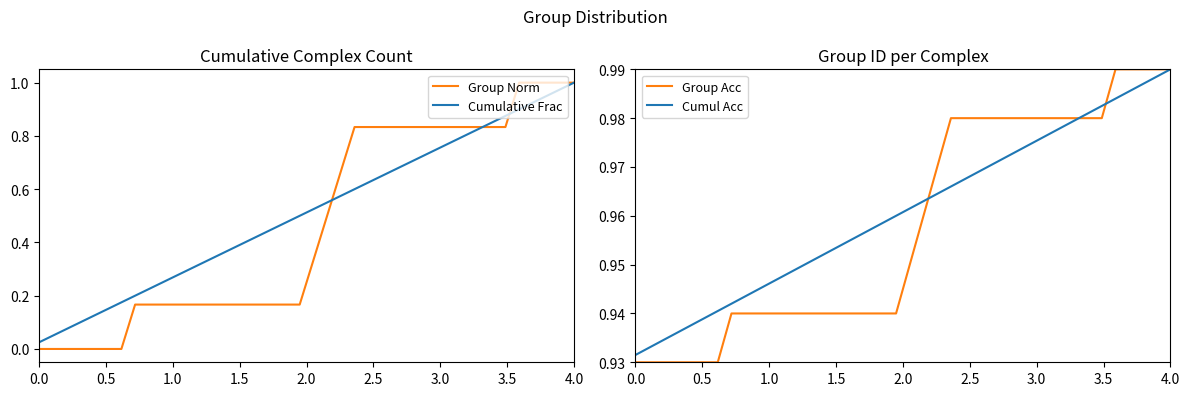

Which series ends up on top after the final intersection of Cumul Acc and Group Norm?

Group Norm